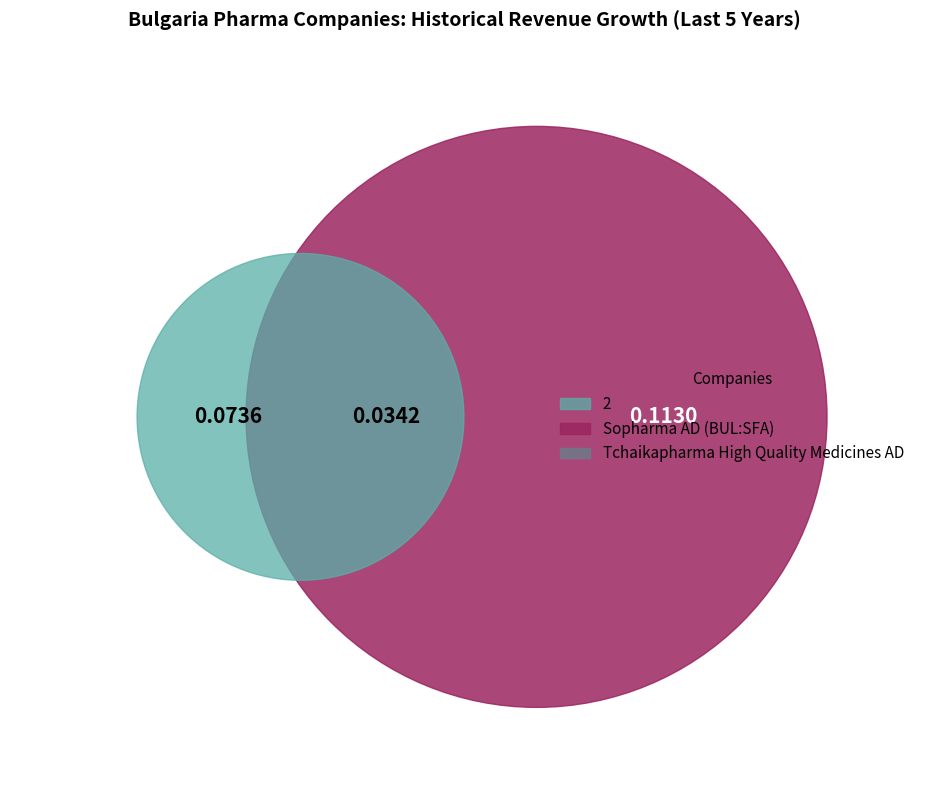

Is there any slice that represents more than half of the pie?

Yes